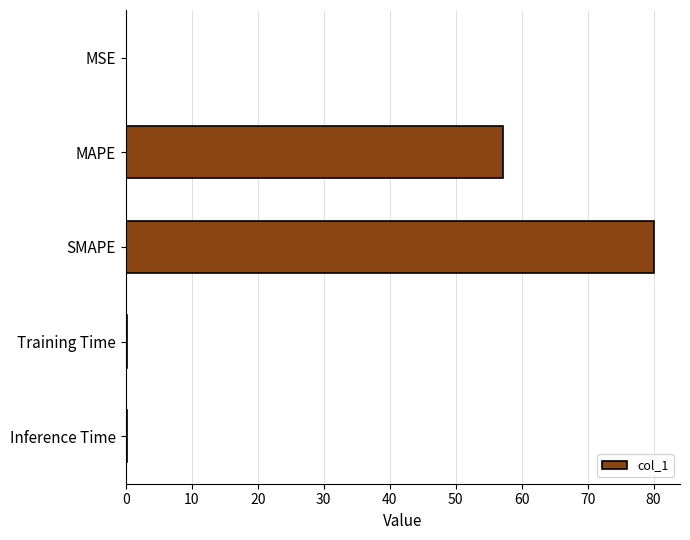

What is the sum of all values?

137.6